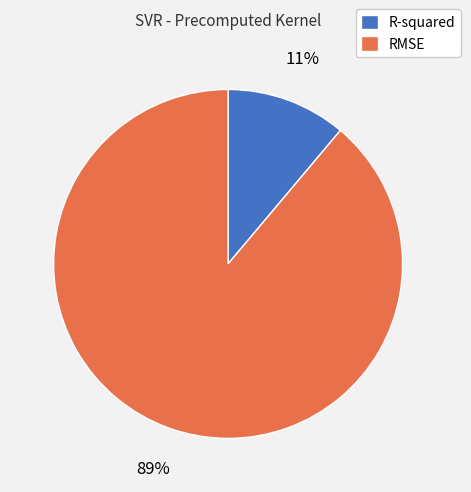

The RMSE slice represents 89% of the pie. True or false?

True